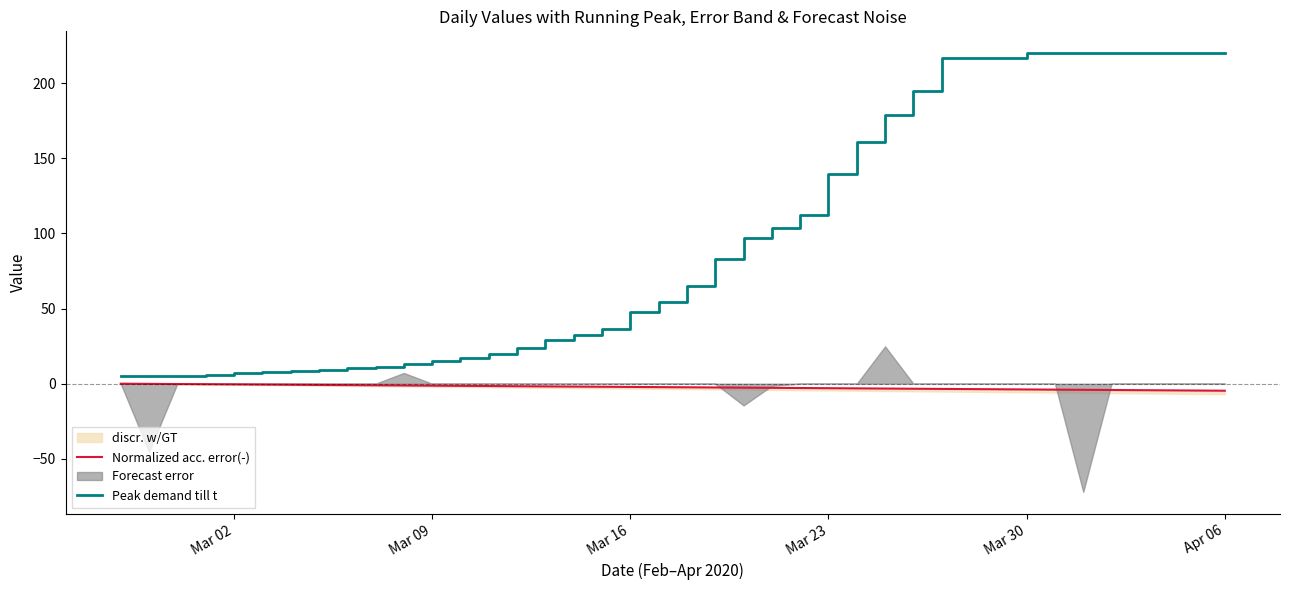

Is it true that Peak demand till t equals 219.9 at Mar 30?

True